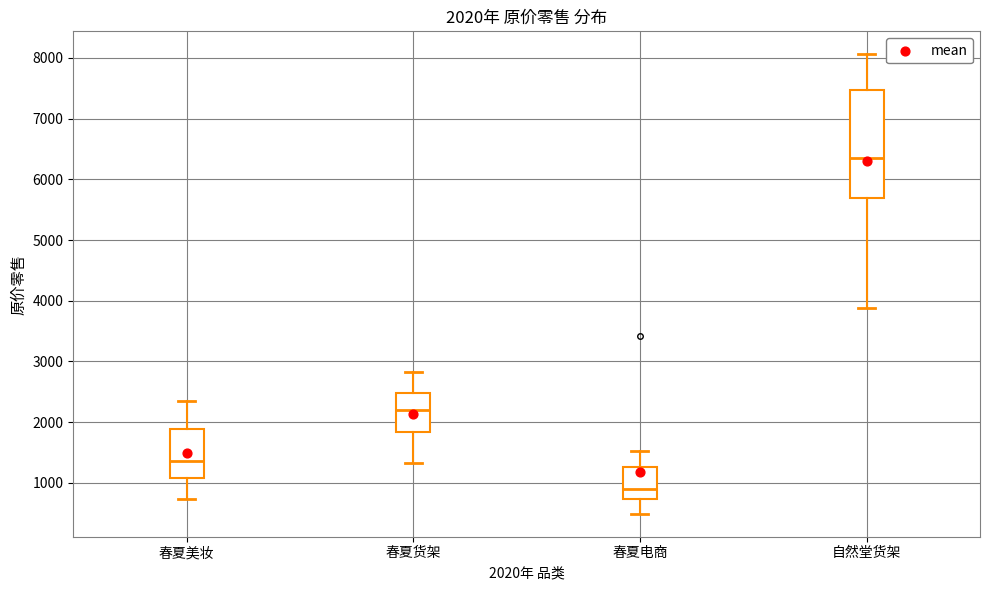

Which box is the tallest, from its lower edge to its upper edge?

自然堂货架